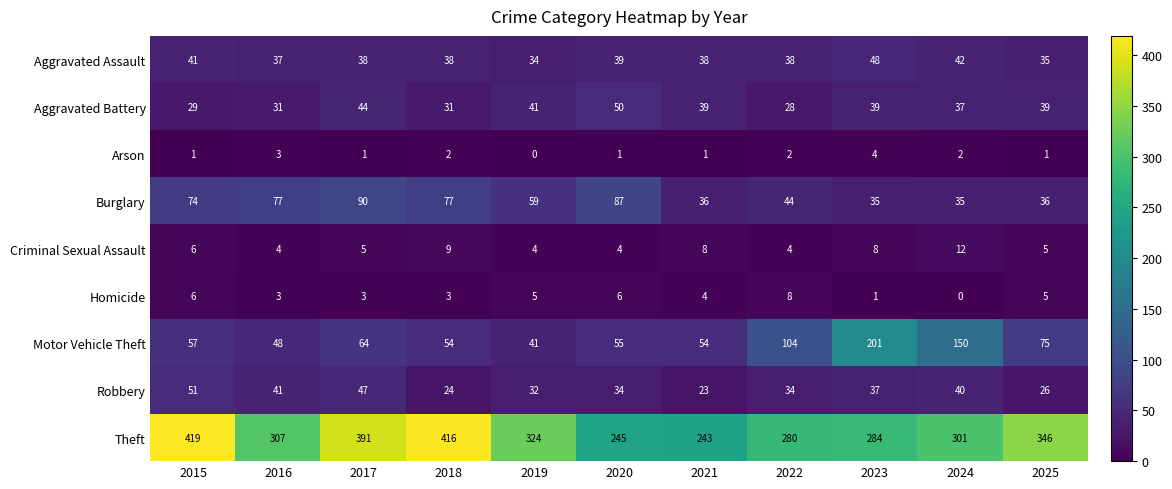

What is the sum of all Robbery values?

389